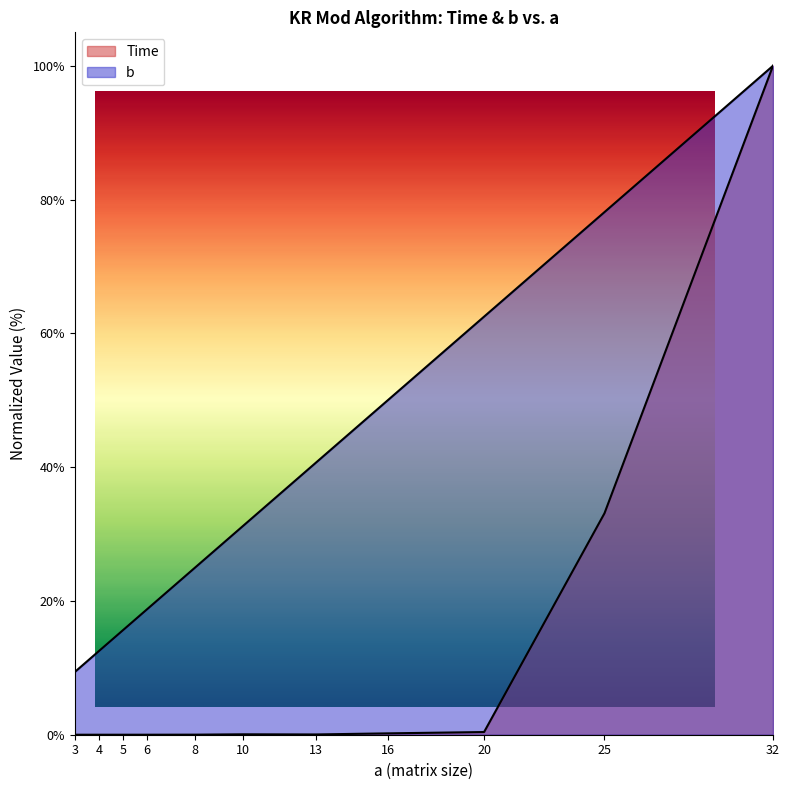

Rank the series by their maximum value, from highest to lowest.

Time, b